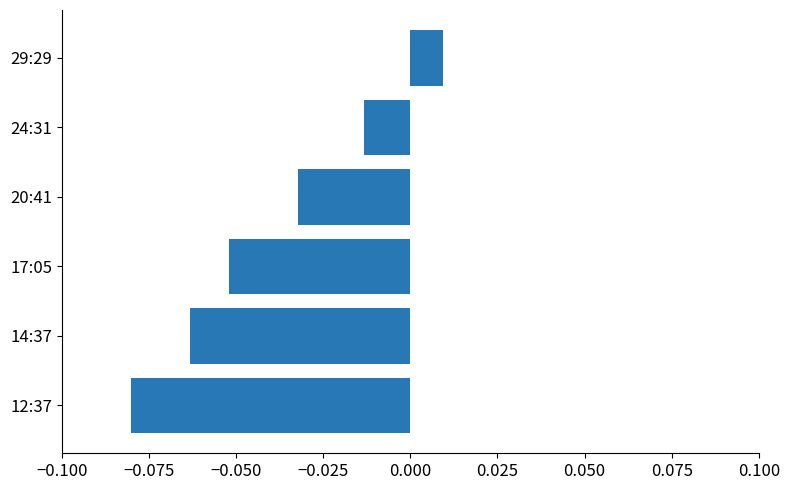

Which label corresponds to the smallest value in the chart?

12:37